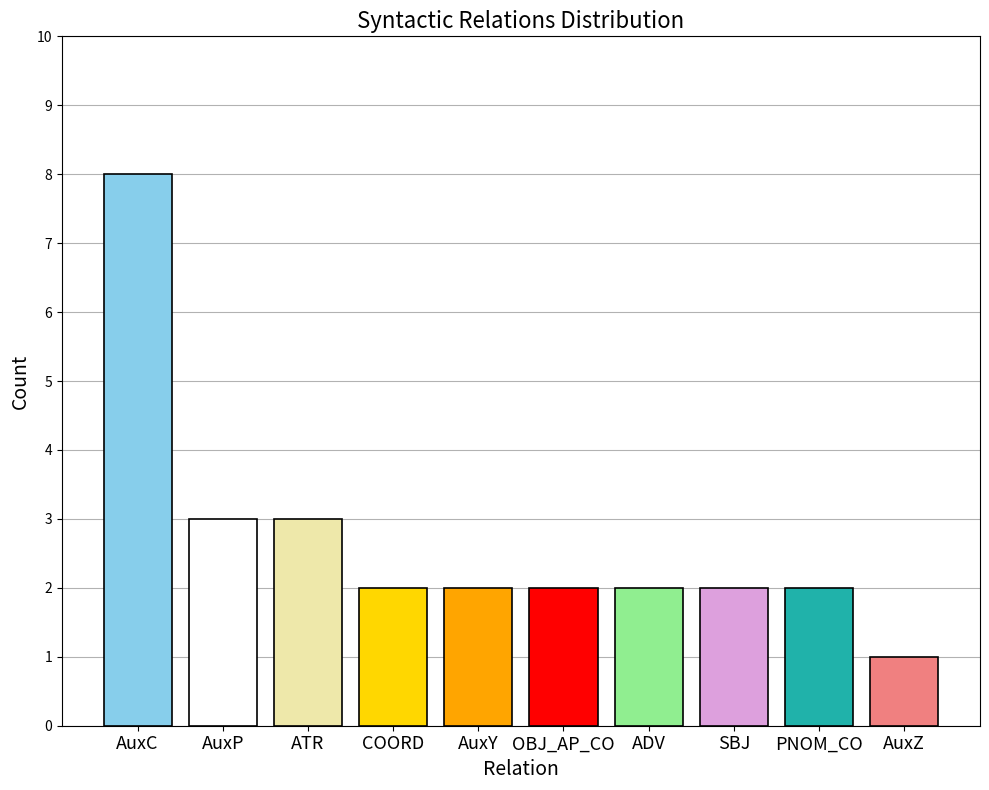

How many series are shown in this chart?

1